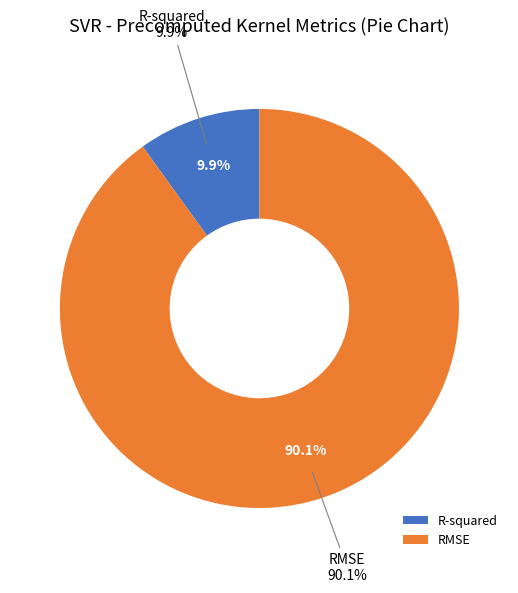

Which category has the biggest portion of the pie?

RMSE